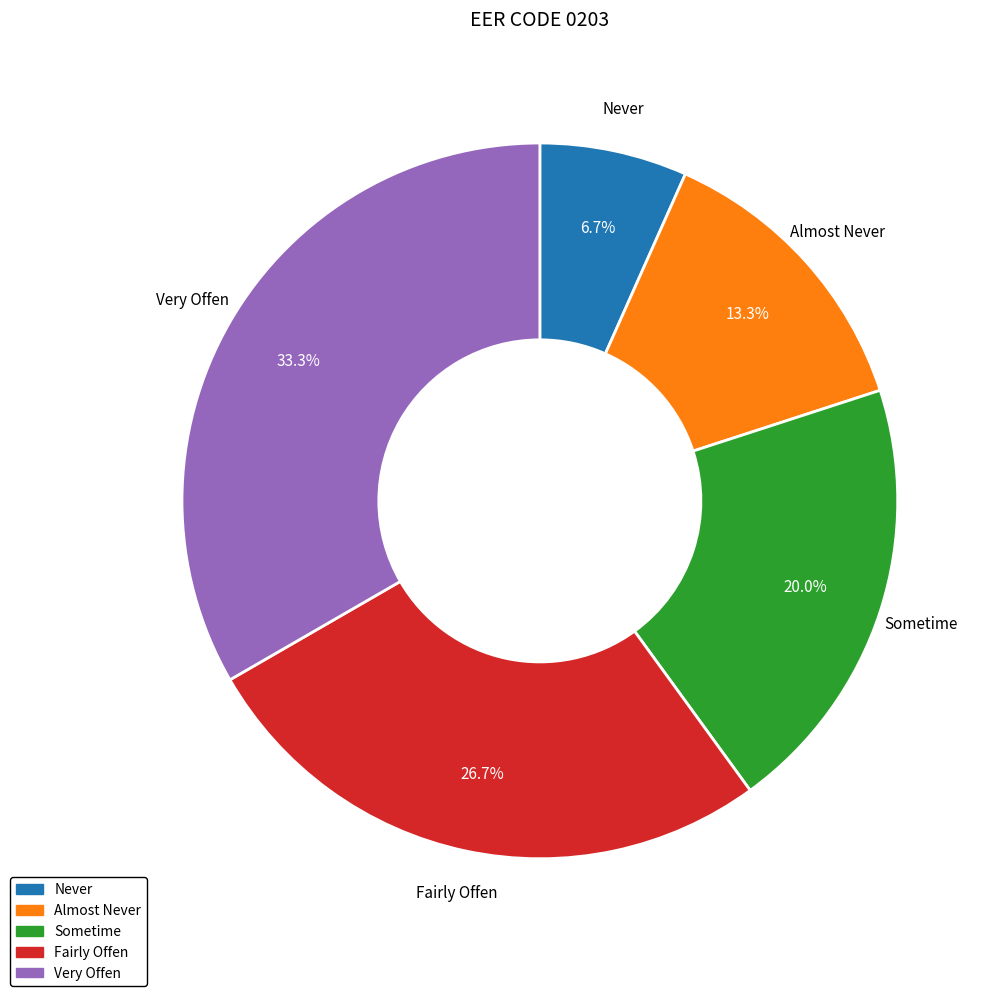

Which slice is the largest?

Very Offen